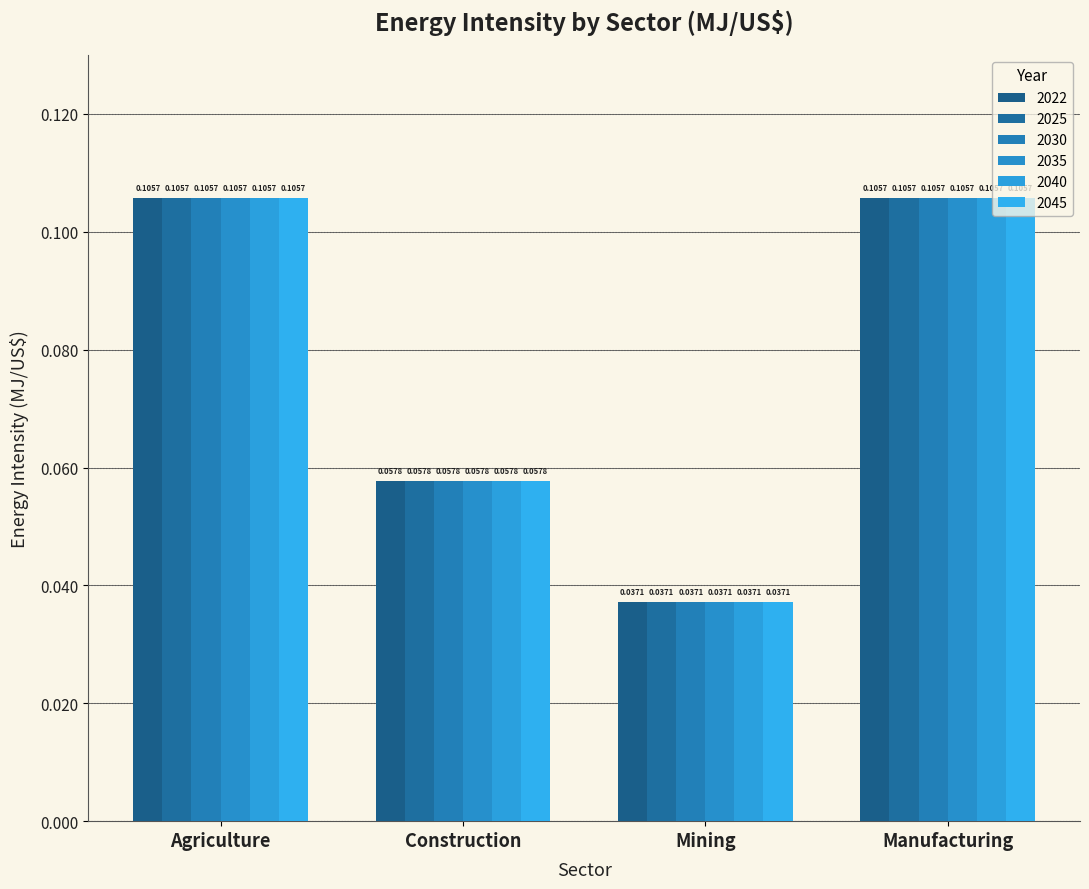

Which series has the largest total across all categories?

2022